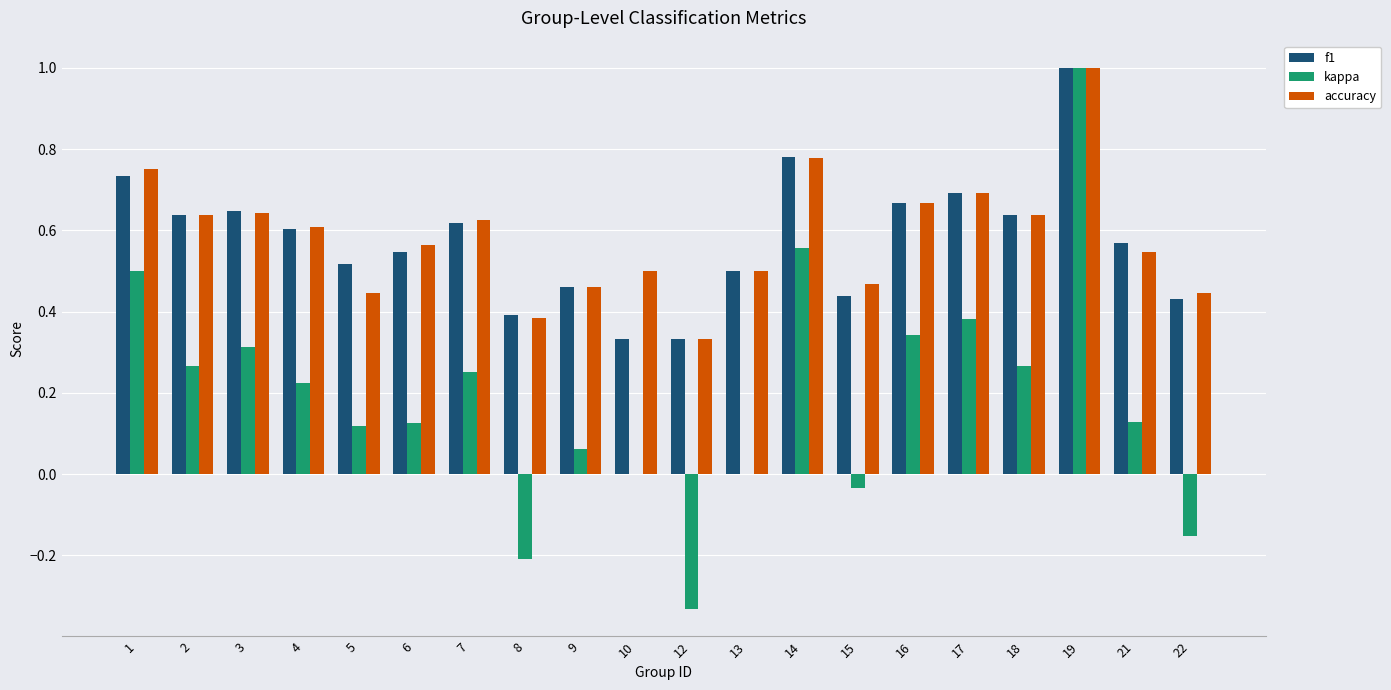

Count the accuracy values in the range 0 to 1.

20